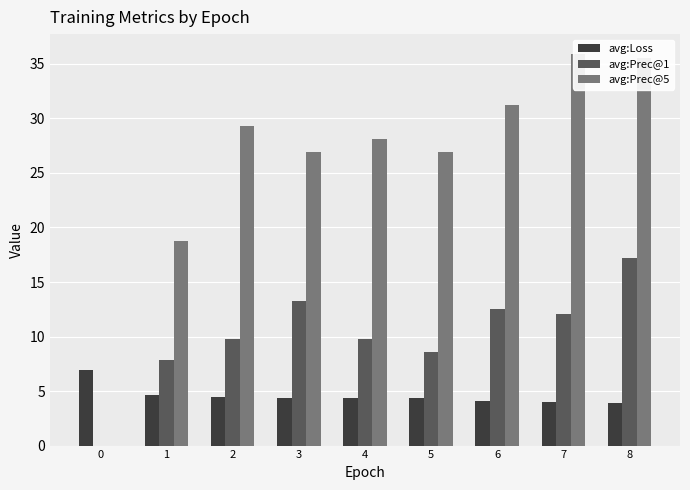

What is the sum of all avg:Loss values?

41.2